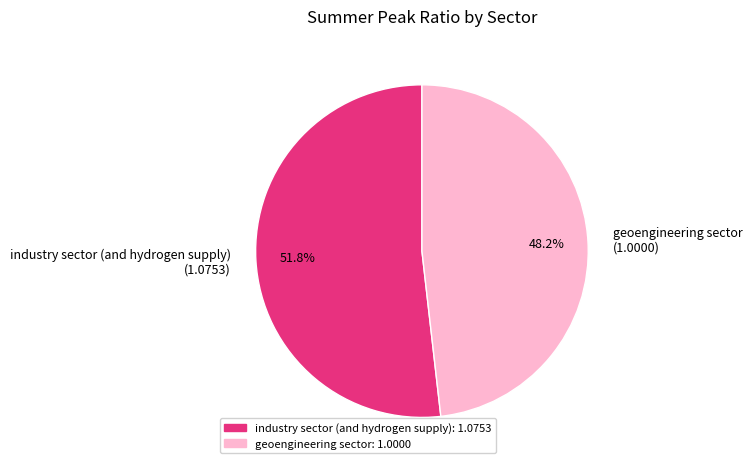

Which has a higher value, industry sector (and hydrogen supply) or geoengineering sector?

industry sector (and hydrogen supply)